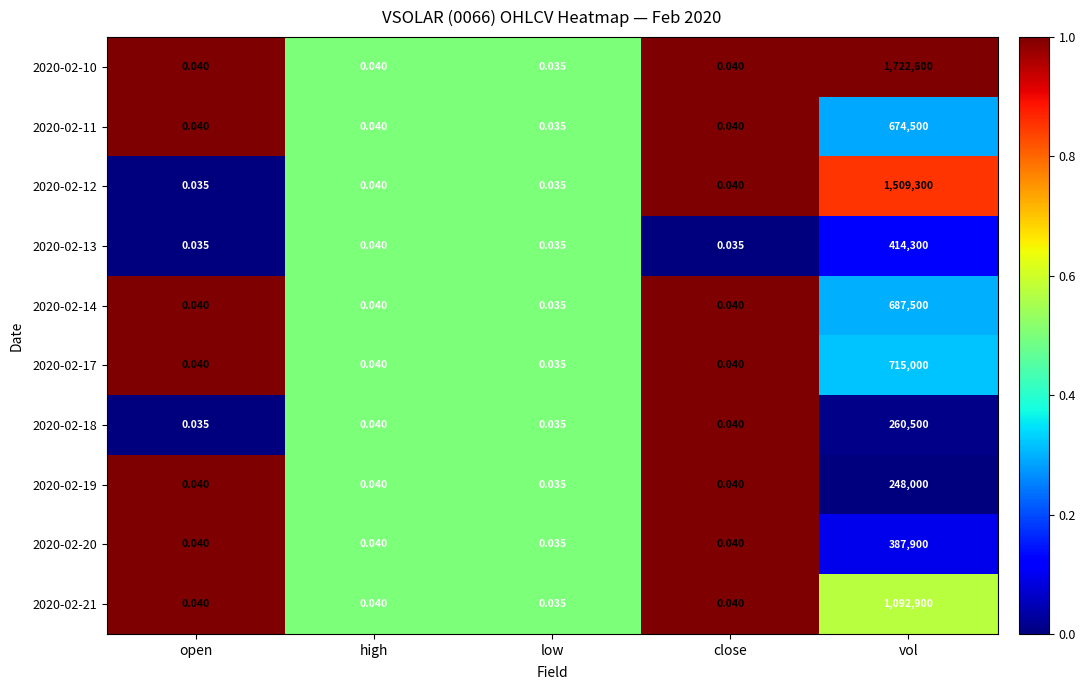

Which series has the widest spread of values?

2020-02-10